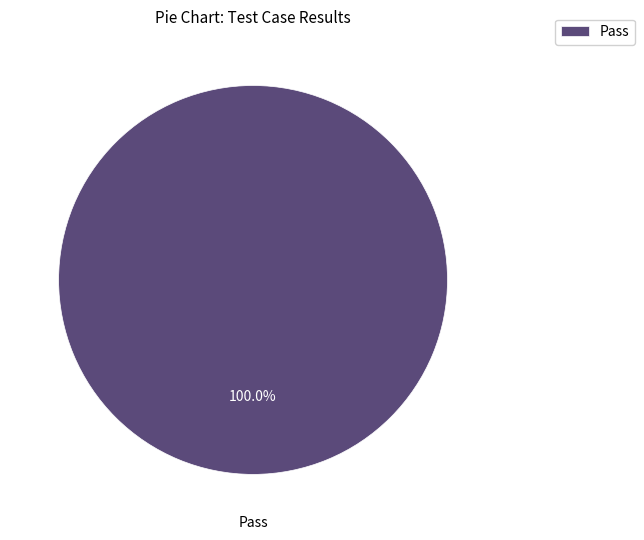

Is there any slice that represents more than half of the pie?

Yes